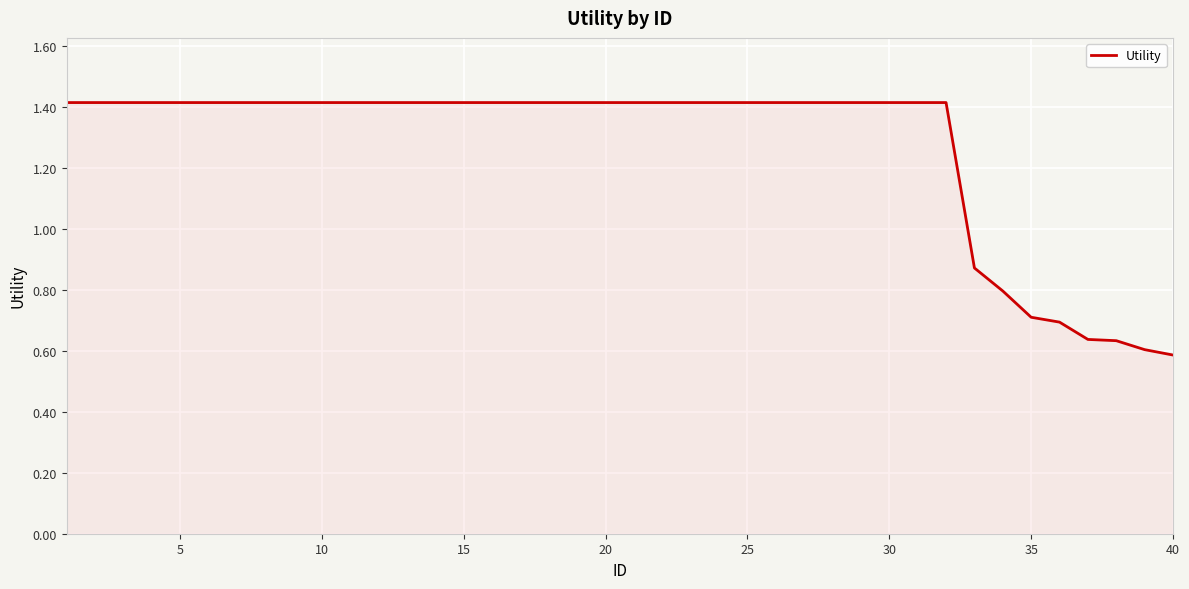

What is the maximum value shown in the chart?

1.4